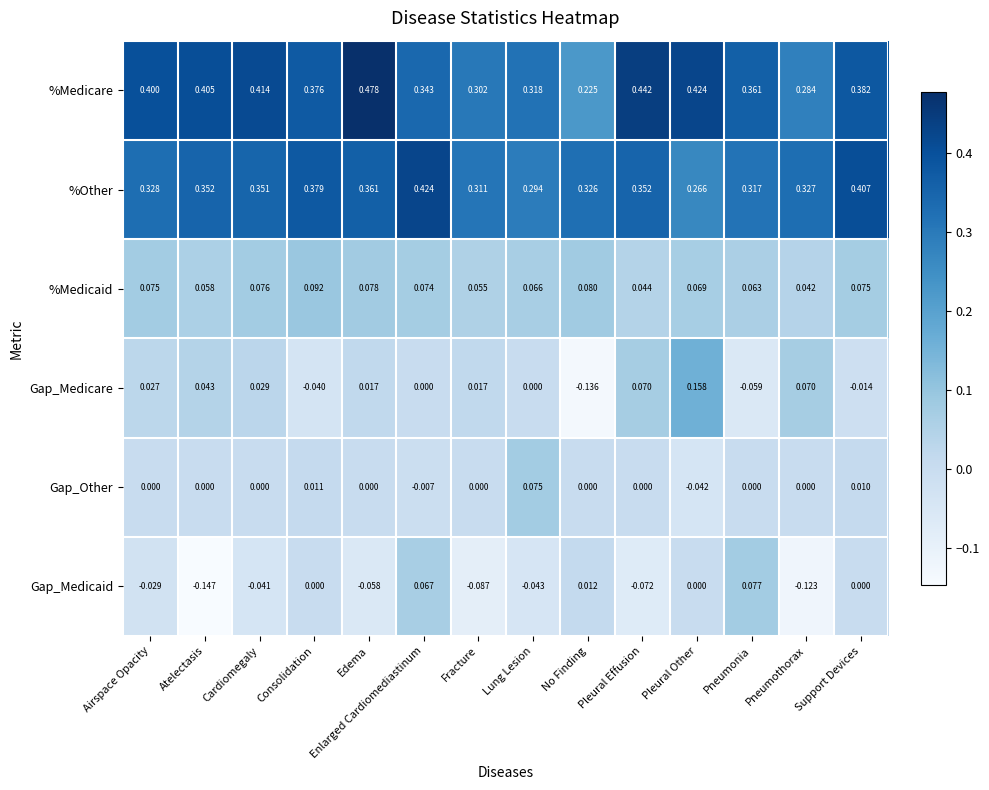

Which category has the highest value across all series?

Edema